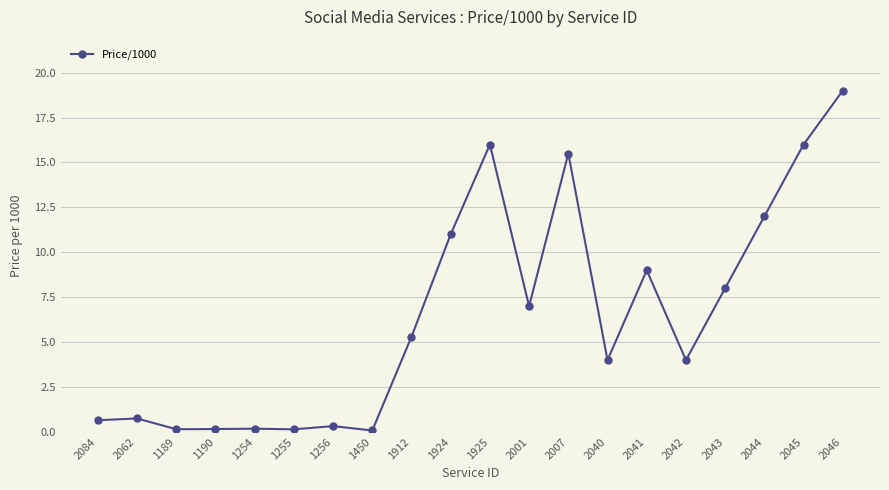

Between 2042 and 2045, which is larger?

2045